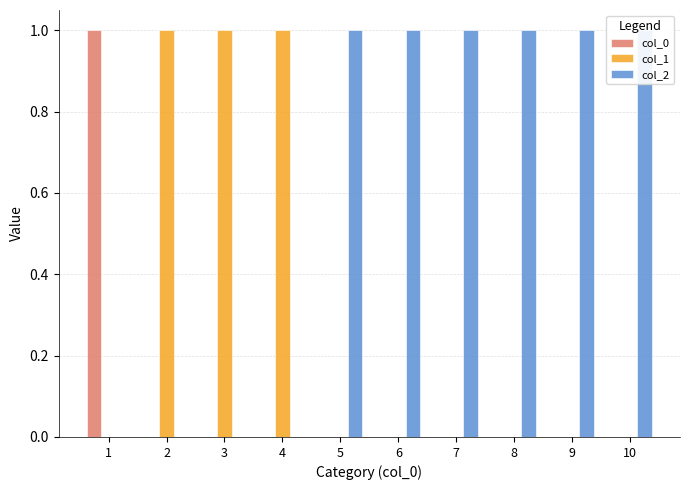

At how many categories does at least one series exceed 0?

10